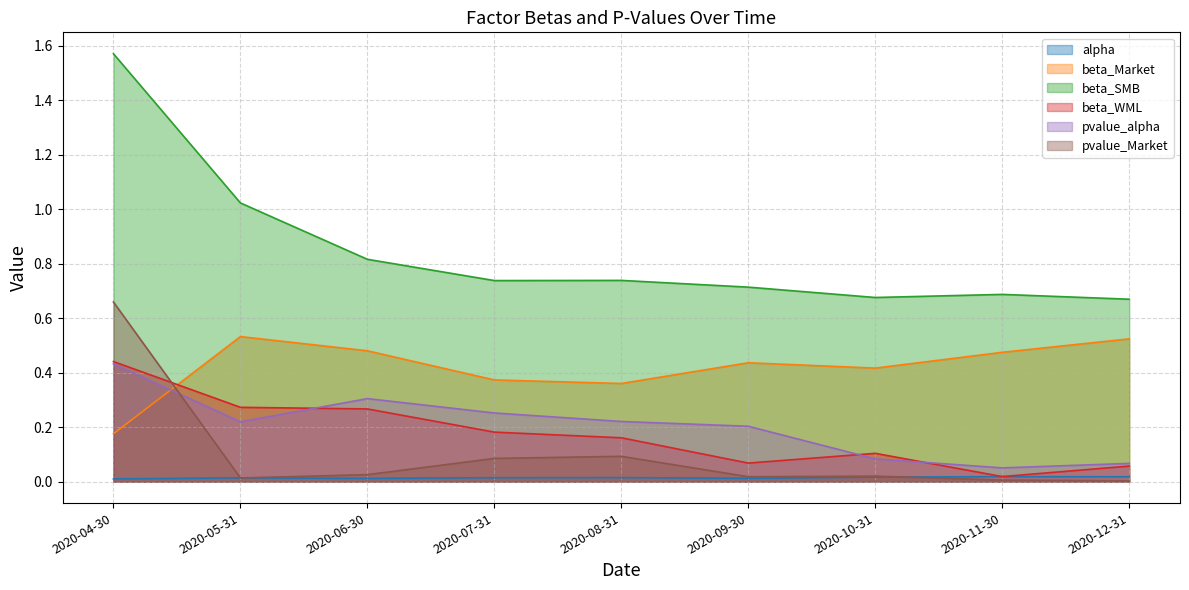

At which category does beta_WML reach its first local valley?

2020-09-30